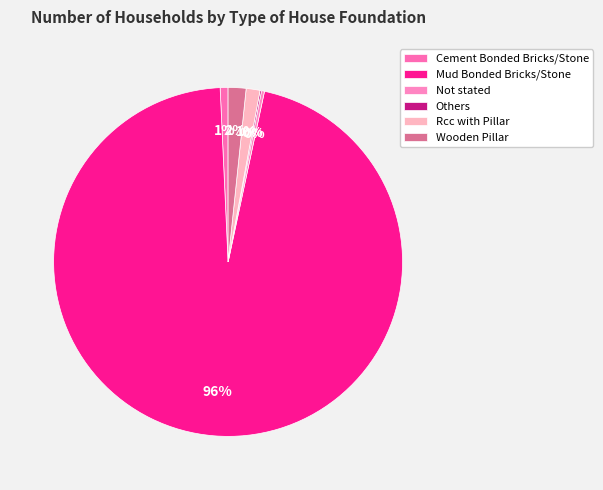

To the nearest percent, what percentage of the pie is Wooden Pillar?

2%